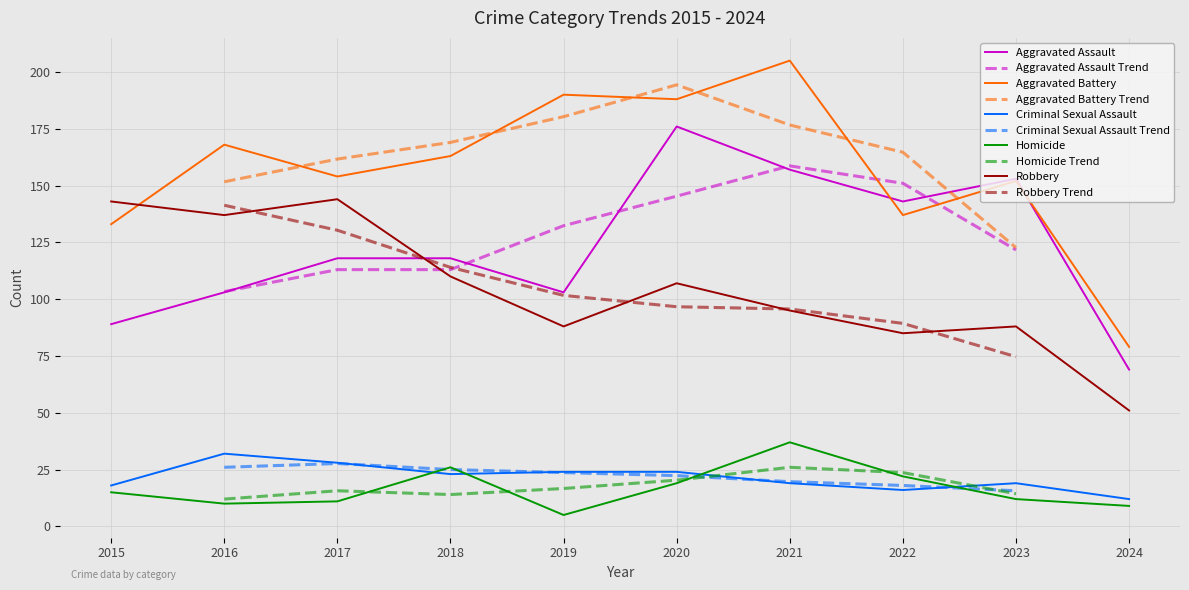

Is it true that Aggravated Assault equals 153 at 2023?

True